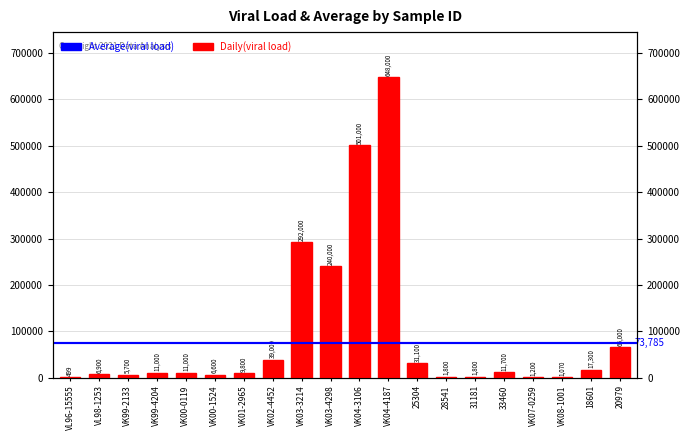

Does the chart contain stacked bars?

No